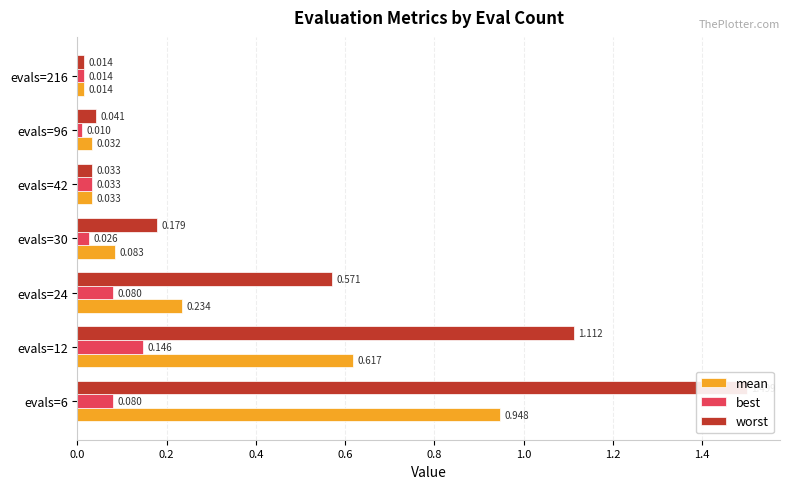

What is the difference between the maximum and minimum values in the best series?

0.1